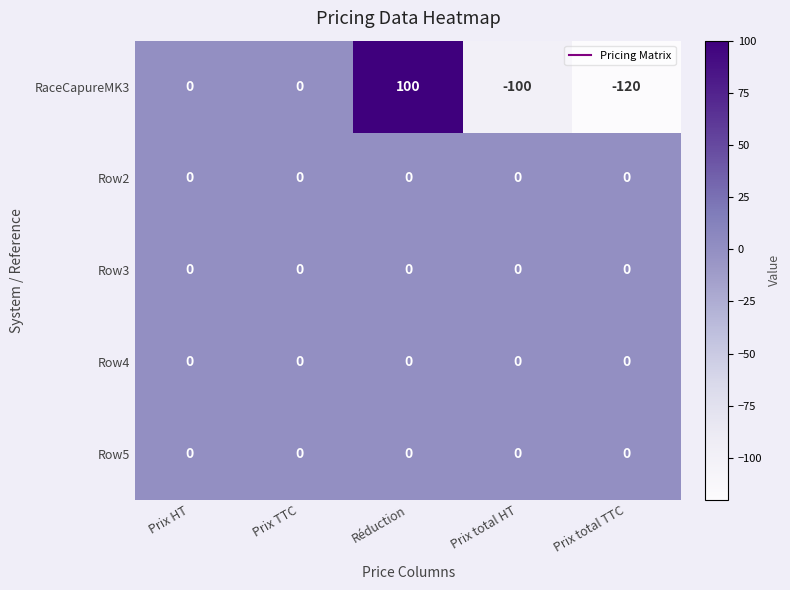

Reading right to left, transcribe all the data shown in this chart.

RaceCapureMK3: -120	-100	100	0	0
Row2: 0	0	0	0	0
Row3: 0	0	0	0	0
Row4: 0	0	0	0	0
Row5: 0	0	0	0	0